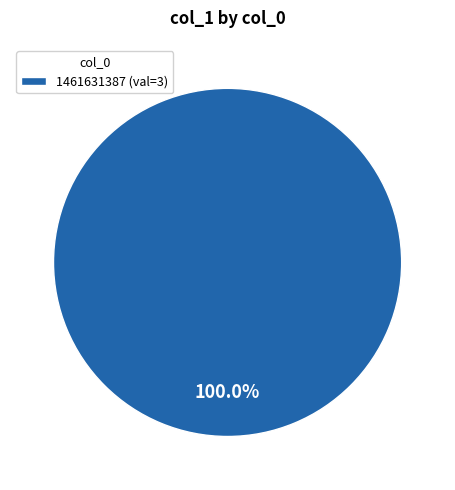

Rank the categories by value from lowest to highest.

1461631387 (val=3)